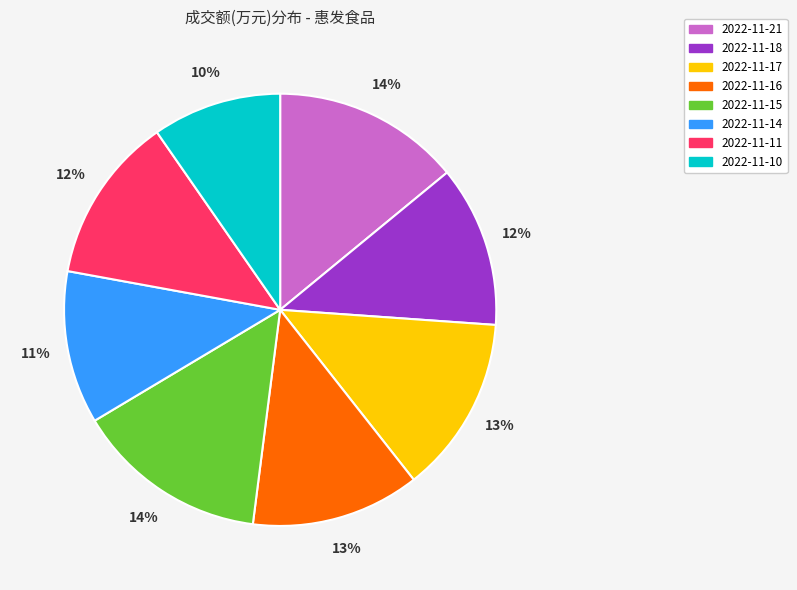

Is it true that 2022-11-14 is 1% of the pie?

False